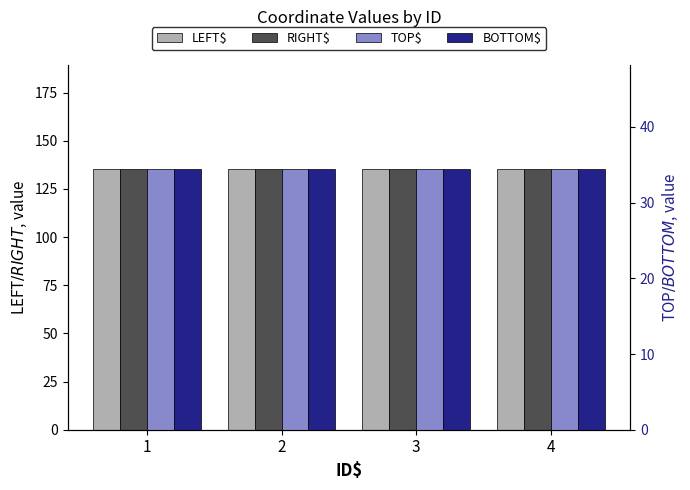

Which has a higher value, 1 or 4?

1